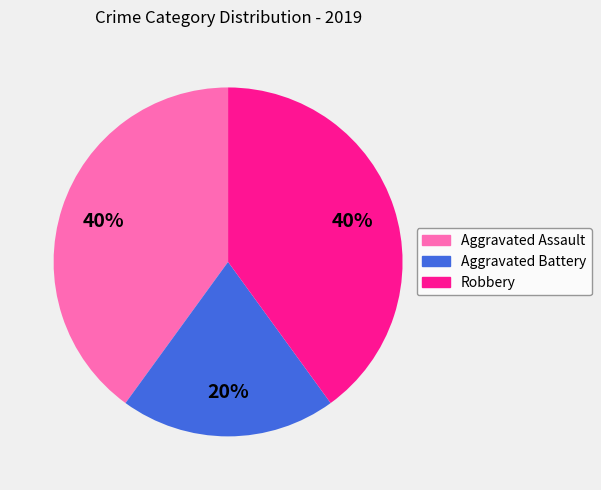

True or false: Aggravated Assault accounts for 51% of the total.

False